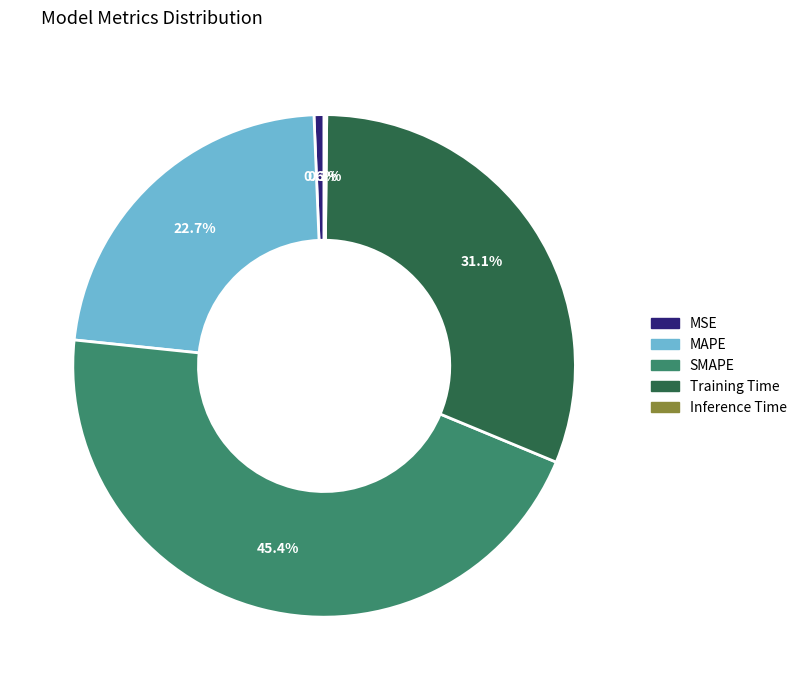

To the nearest percent, what is the difference between the largest and smallest slice percentages?

45%